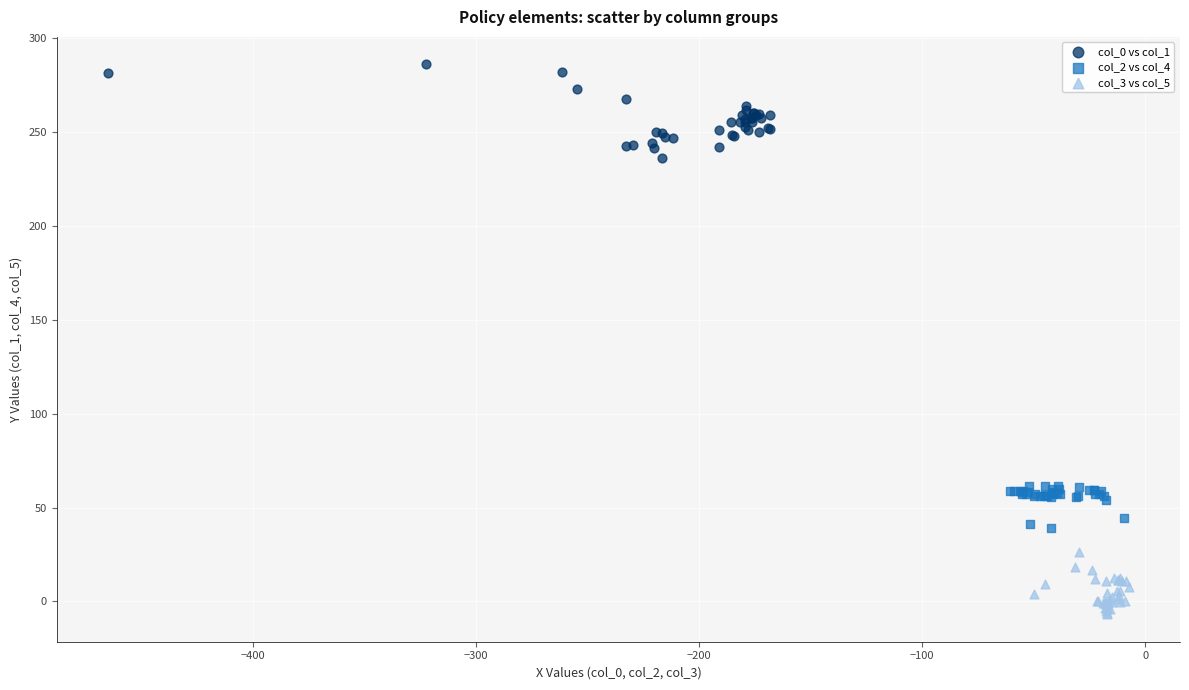

Which series reaches the minimum Y coordinate?

col_3 vs col_5